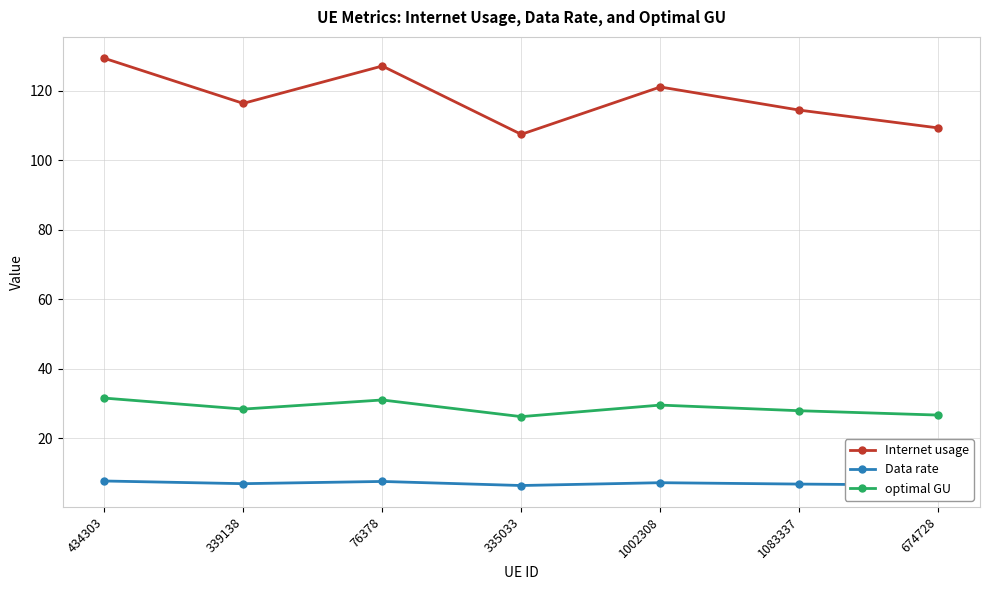

What value does the optimal GU series have at 339138?

28.4